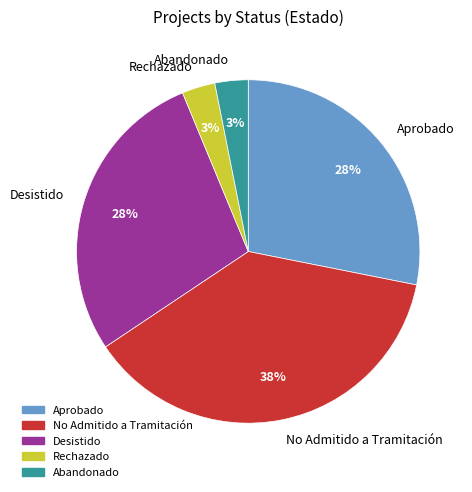

Does Desistido represent more than half of the total?

No